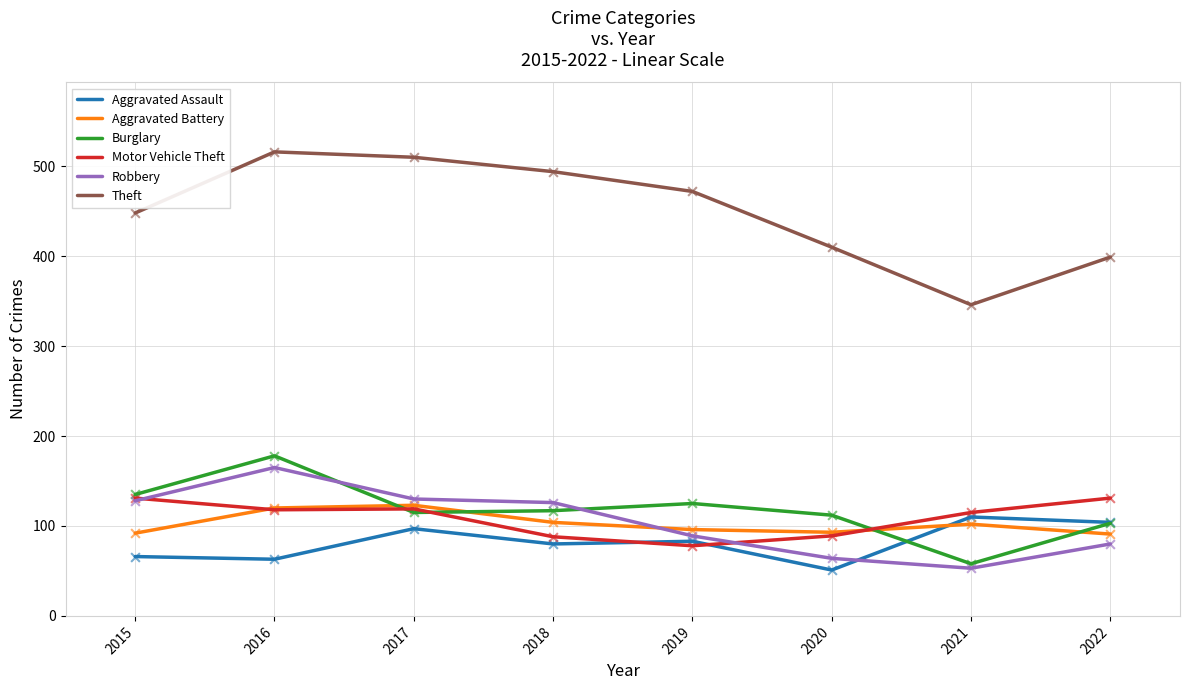

Which series has the largest total across all categories?

Theft